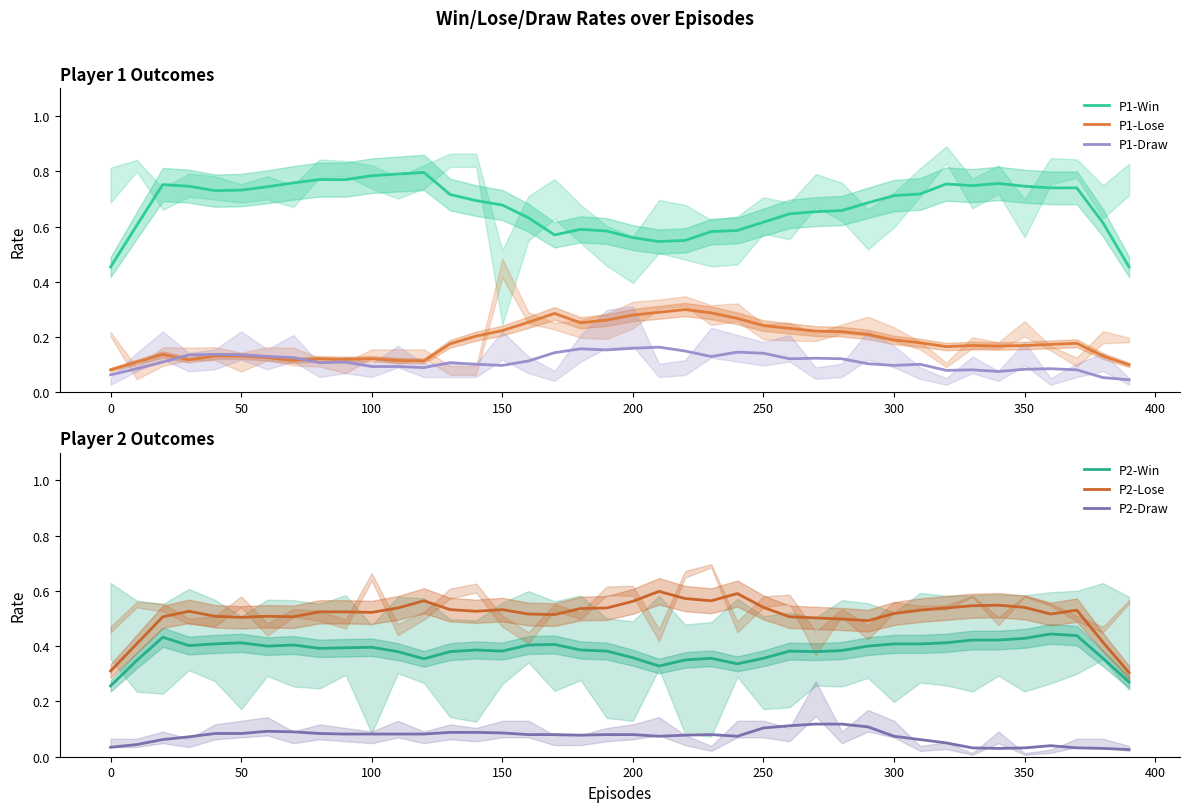

True or false: P1-Win and P1-Draw intersect in this chart.

False